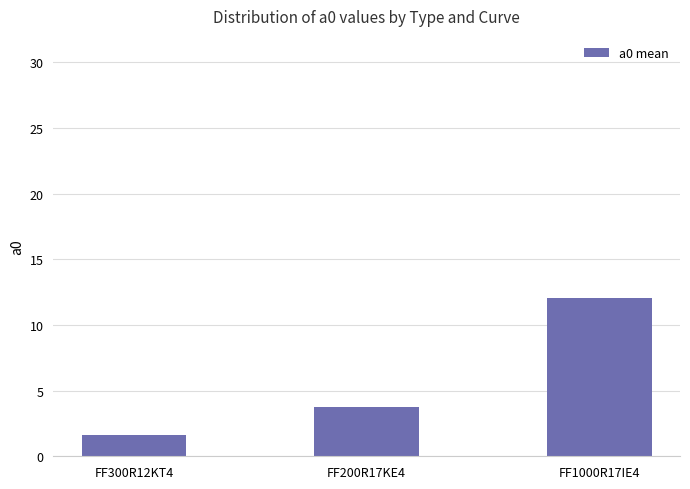

Reading left to right, list all the values displayed in this chart.

FF300R12KT4=1.6	FF200R17KE4=3.7	FF1000R17IE4=12.1